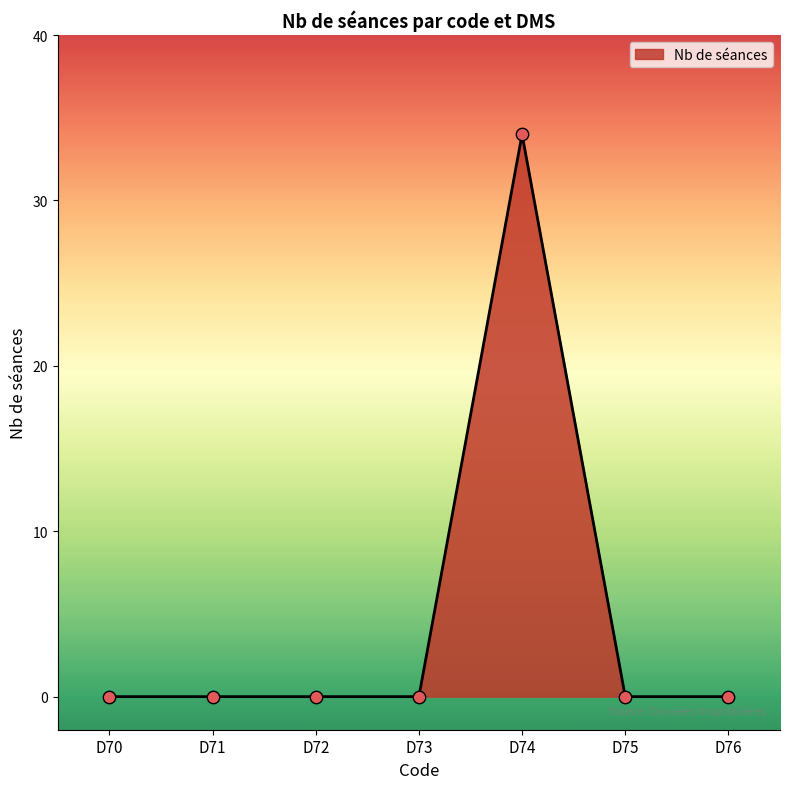

What is the change in value from D74 to D76?

-34